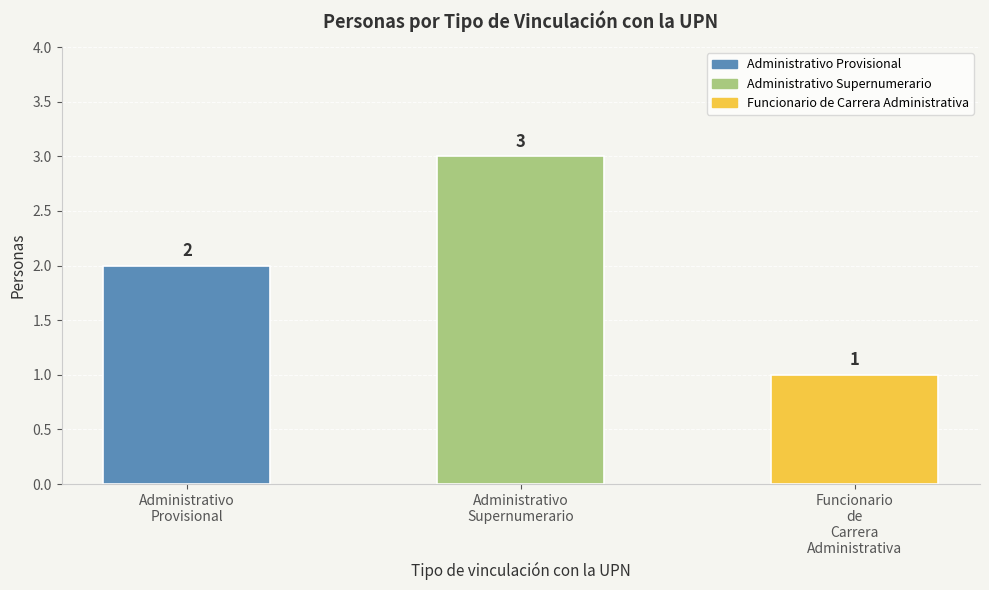

At which category does the chart reach its minimum across all series?

Funcionario
de
Carrera
Administrativa